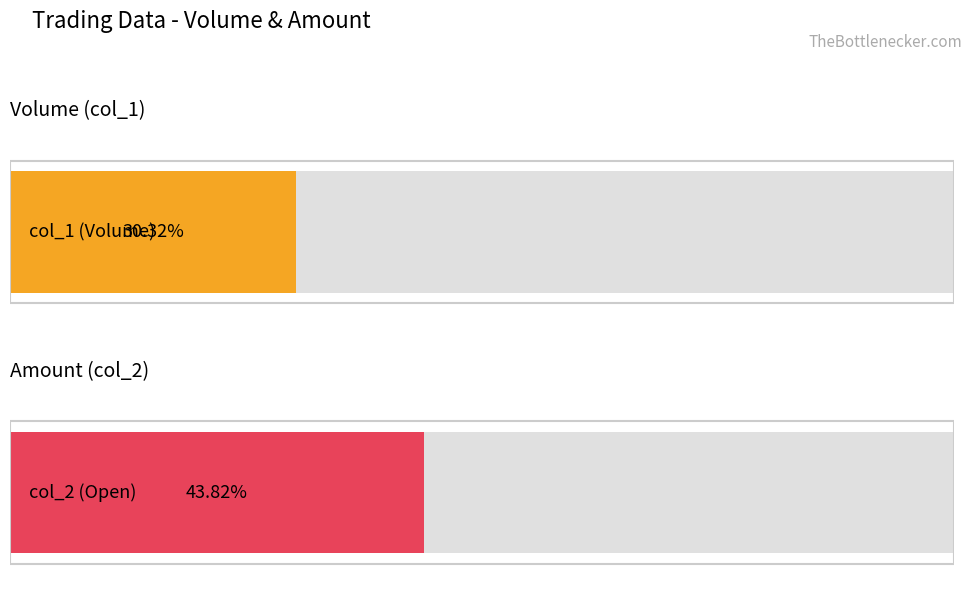

List the series in order of their overall mean, lowest first.

col_1 (Volume), col_2 (Open)